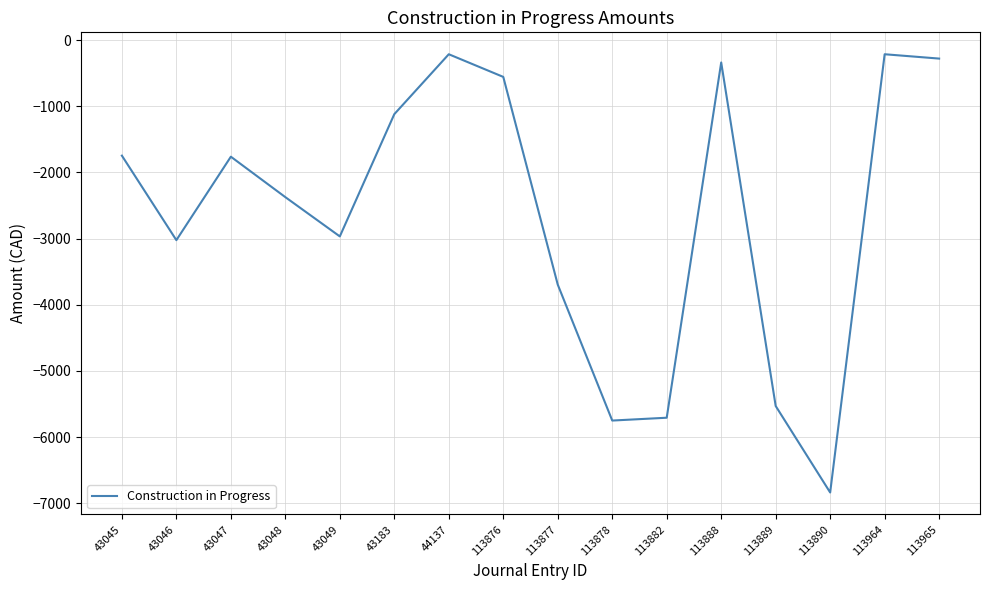

What is the smallest value displayed?

-6836.9